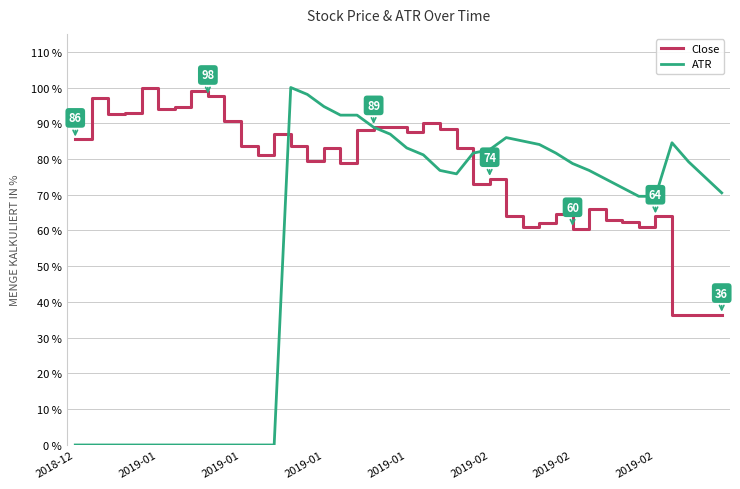

Which series has the largest range (max minus min)?

ATR